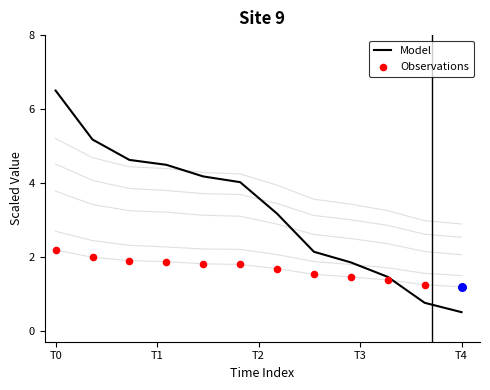

Is the value of Model at 10 greater than the value of Observations at T1?

No